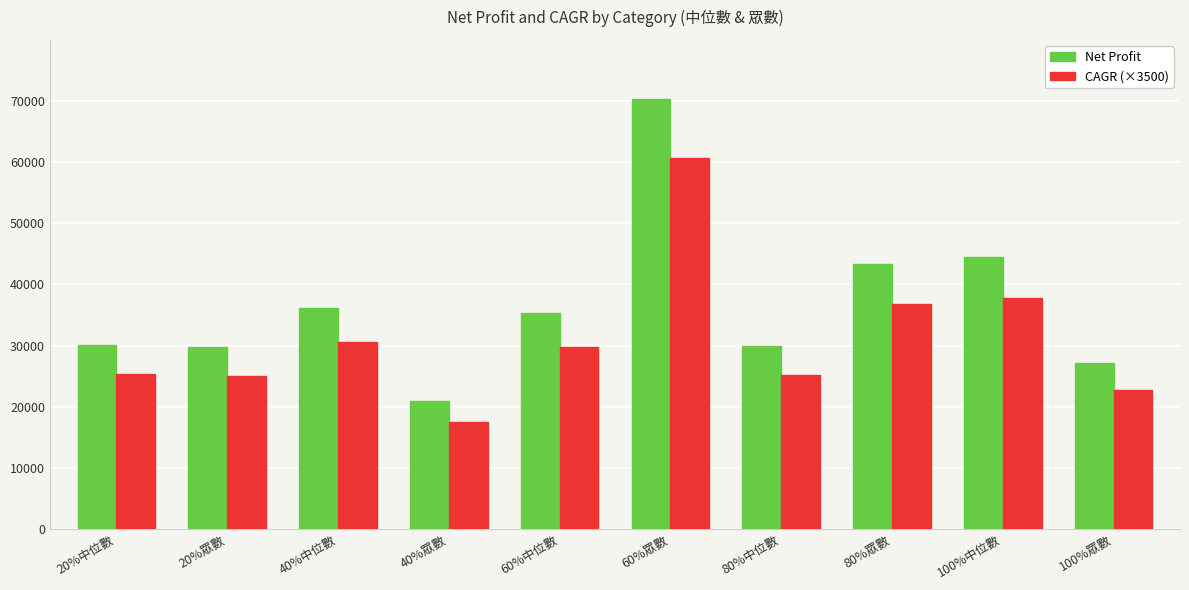

List the series in order of their overall mean, lowest first.

CAGR (×3500), Net Profit